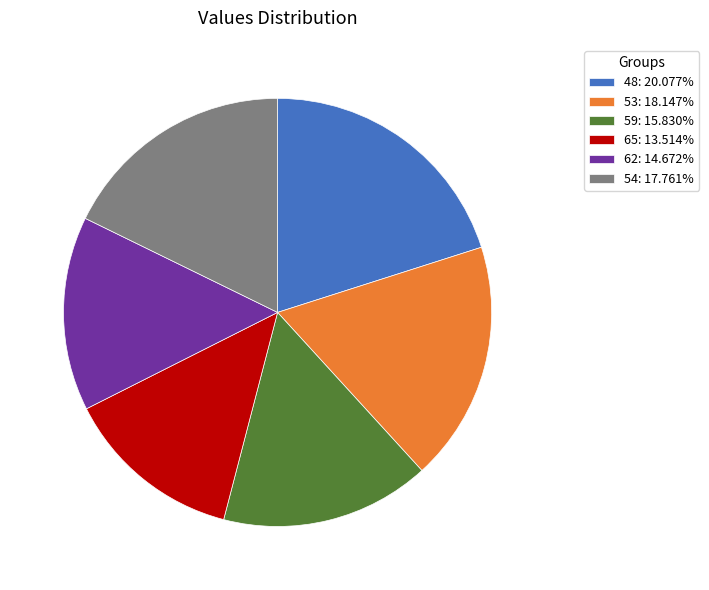

Is 54: 17.761% the majority of the pie?

No